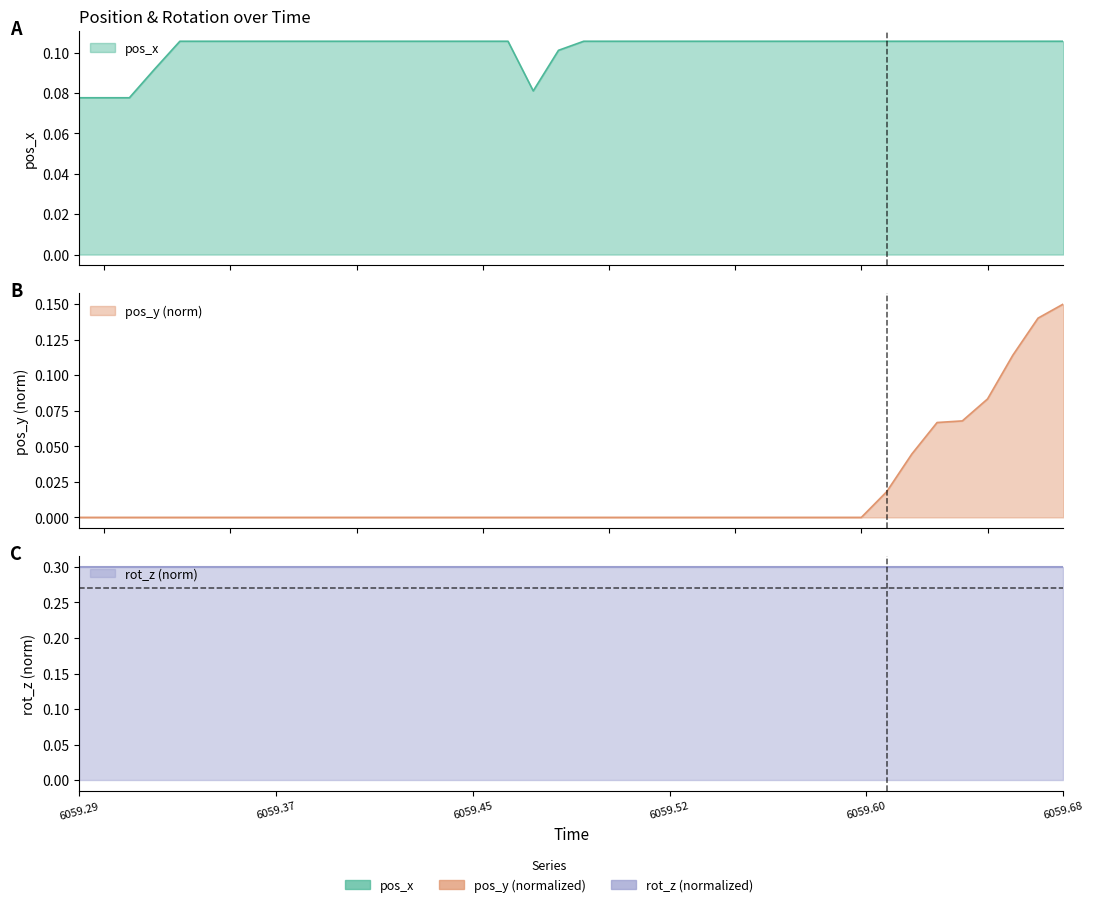

Where is pos_y nearest to the value 0?

6059.29